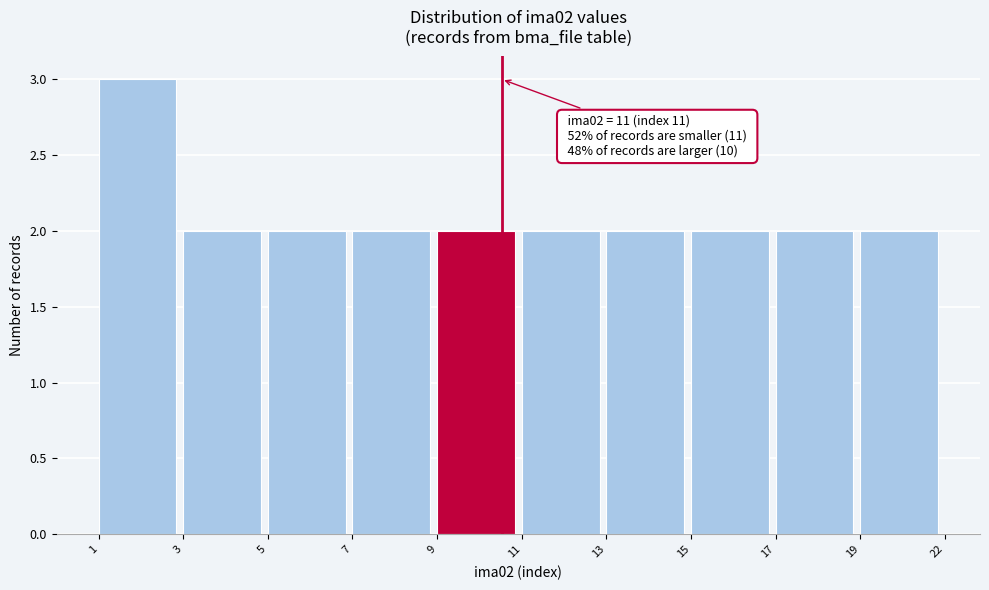

Reading right to left, list all the values displayed in this chart.

19=2	17=2	15=2	13=2	11=2	9=2	7=2	5=2	3=2	1=3